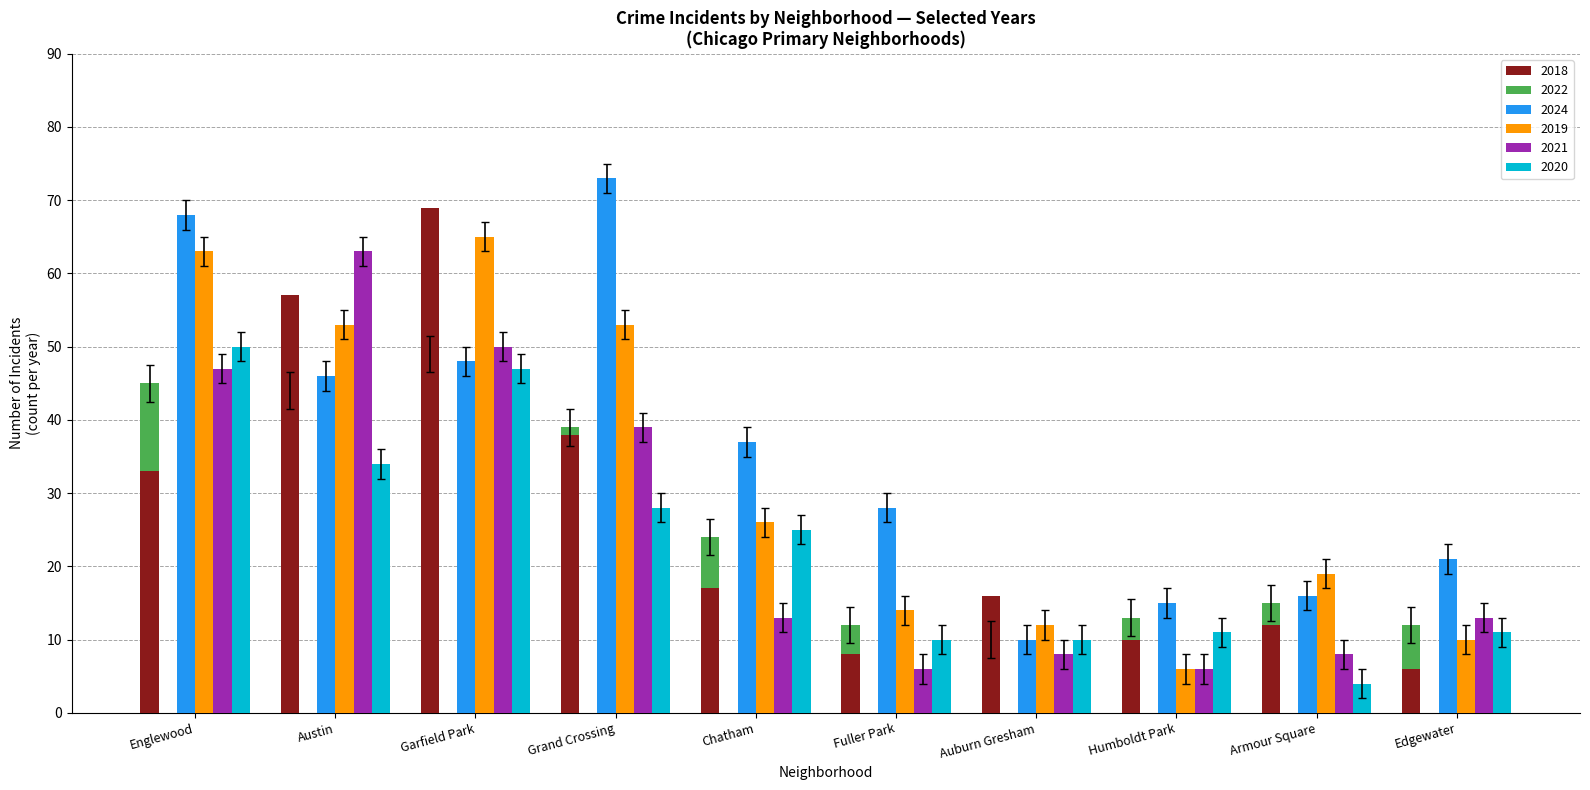

Rank the categories by 2020 value from highest to lowest.

Englewood, Garfield Park, Austin, Grand Crossing, Chatham, Humboldt Park, Edgewater, Fuller Park, Auburn Gresham, Armour Square